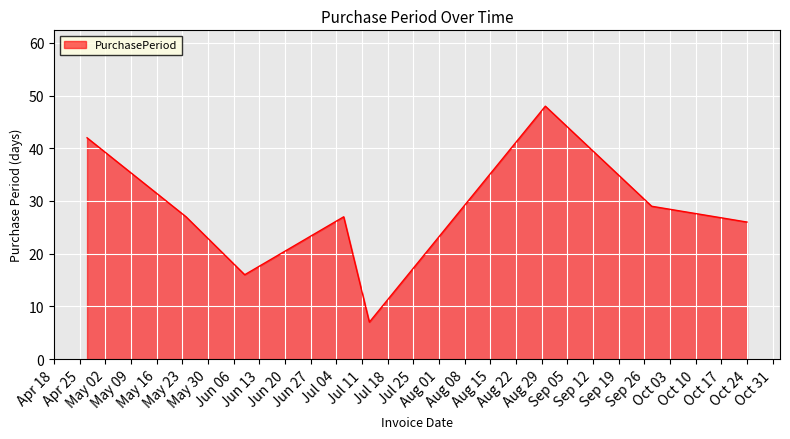

What is the maximum value shown in the chart?

48